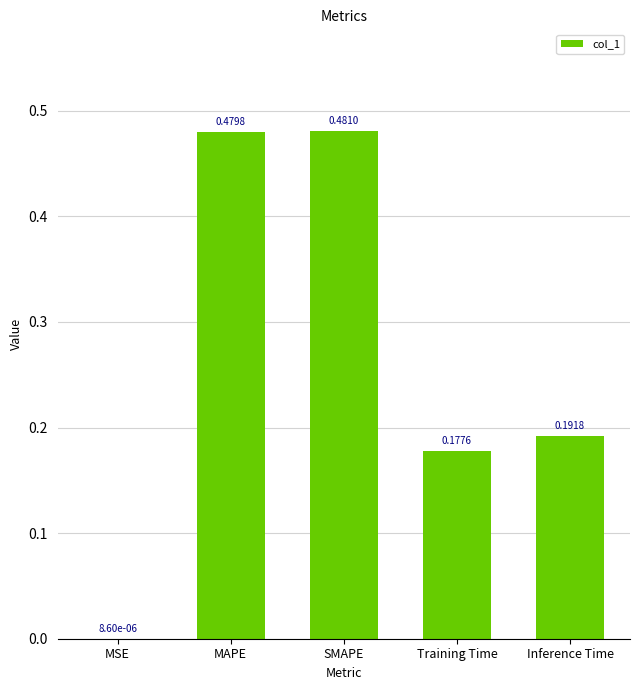

What is the sum of the values at SMAPE and Training Time?

0.7